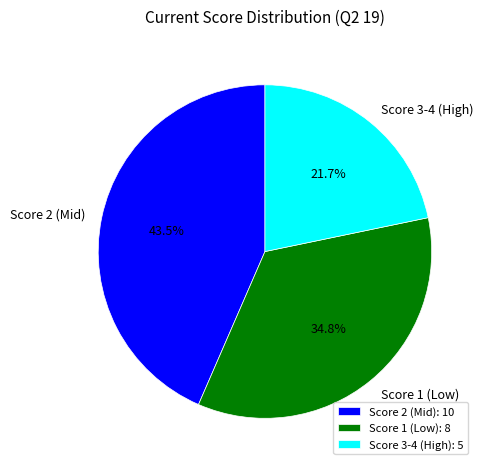

Is Score 1 (Low) the majority of the pie?

No